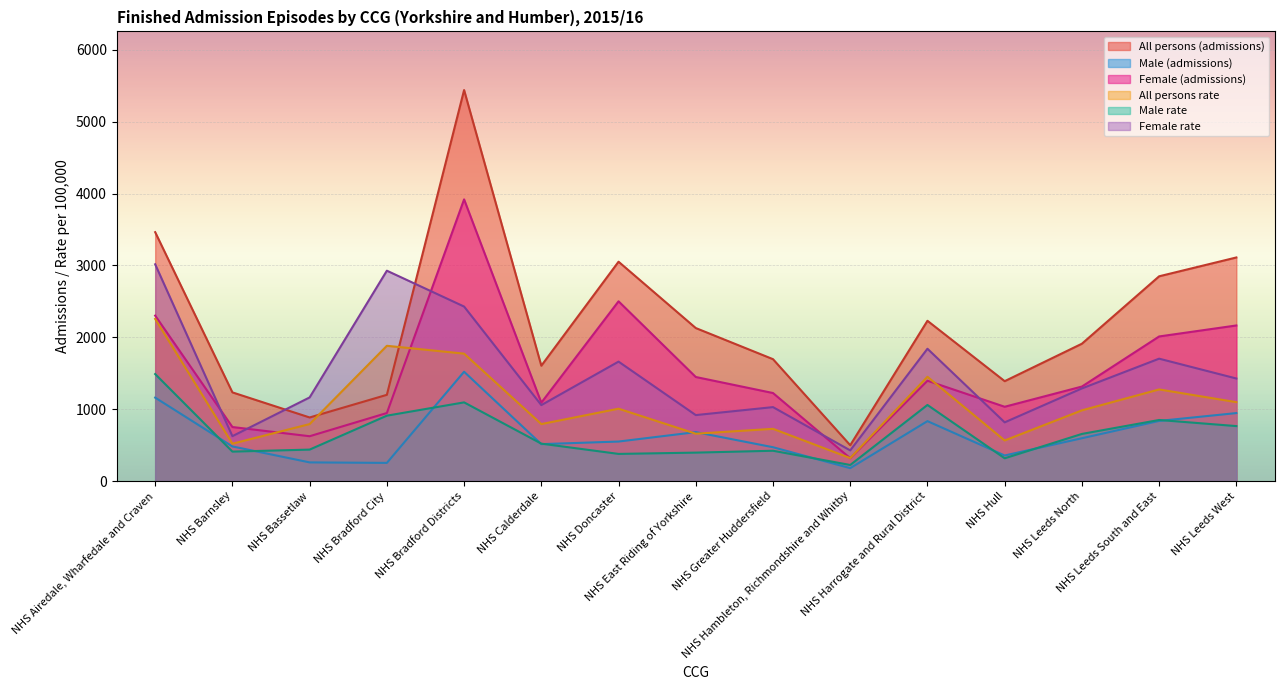

True or false: Male rate has a value of 396 at NHS East Riding of Yorkshire.

True